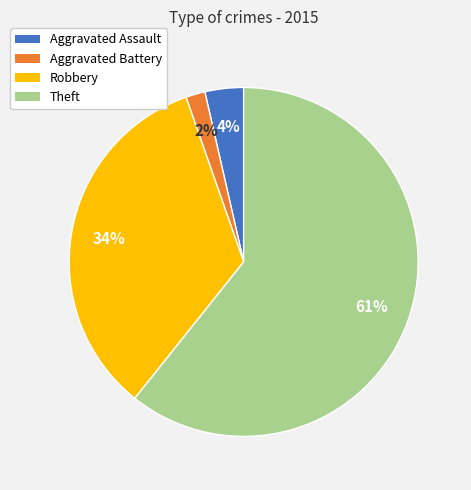

To the nearest percent, what percentage of the pie is Aggravated Assault?

4%